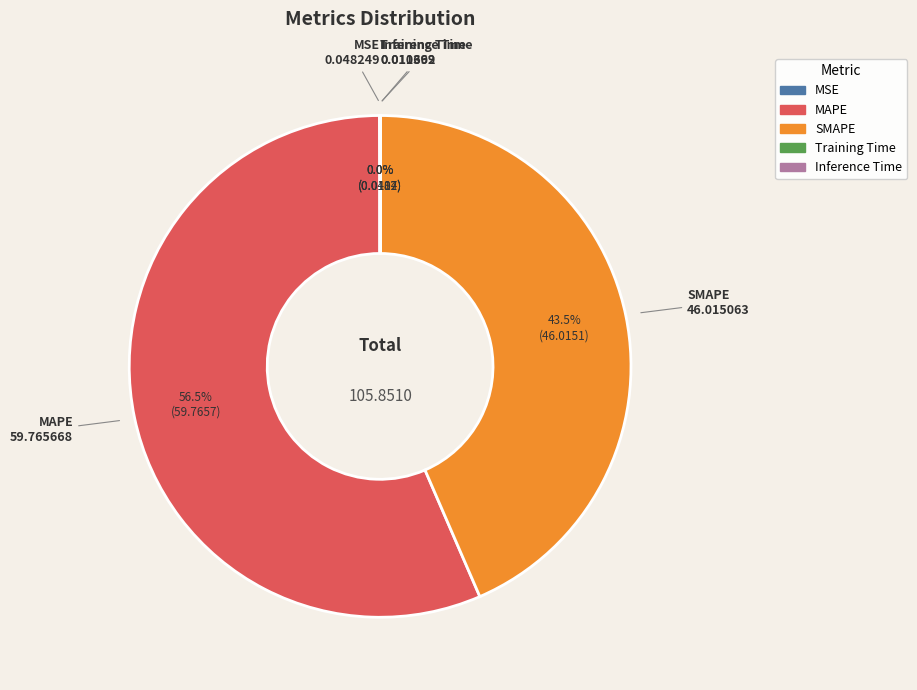

What percentage is NOT represented by SMAPE?

56.5%